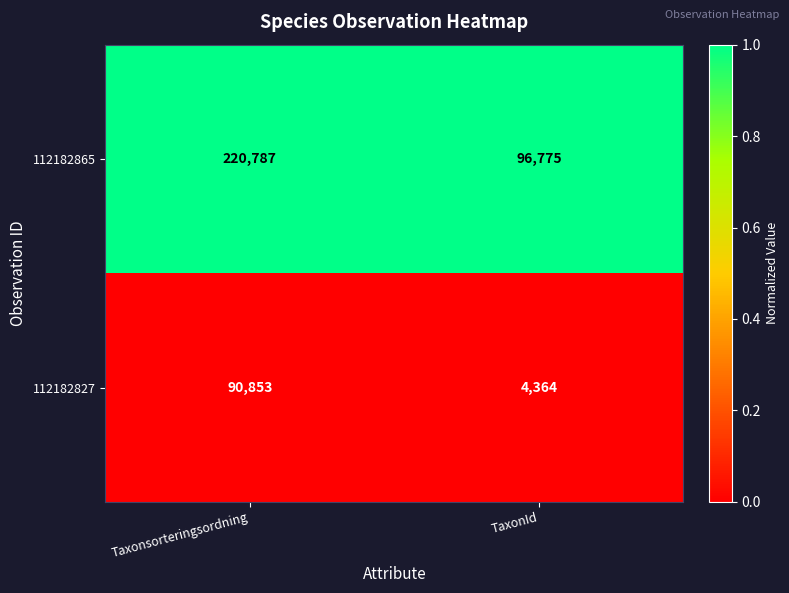

Which series has the largest total across all categories?

112182865